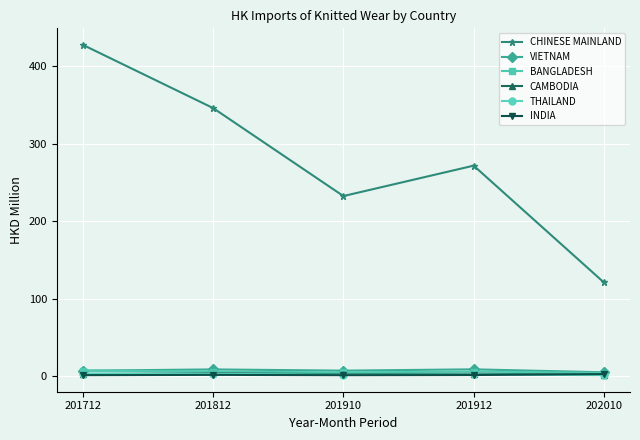

True or false: INDIA and CHINESE MAINLAND intersect in this chart.

False